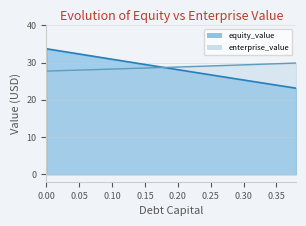

How many distinct data groups are displayed?

2